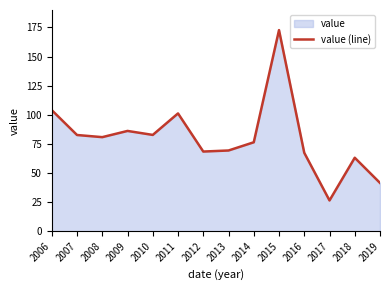

Read the value at 2010.

82.7